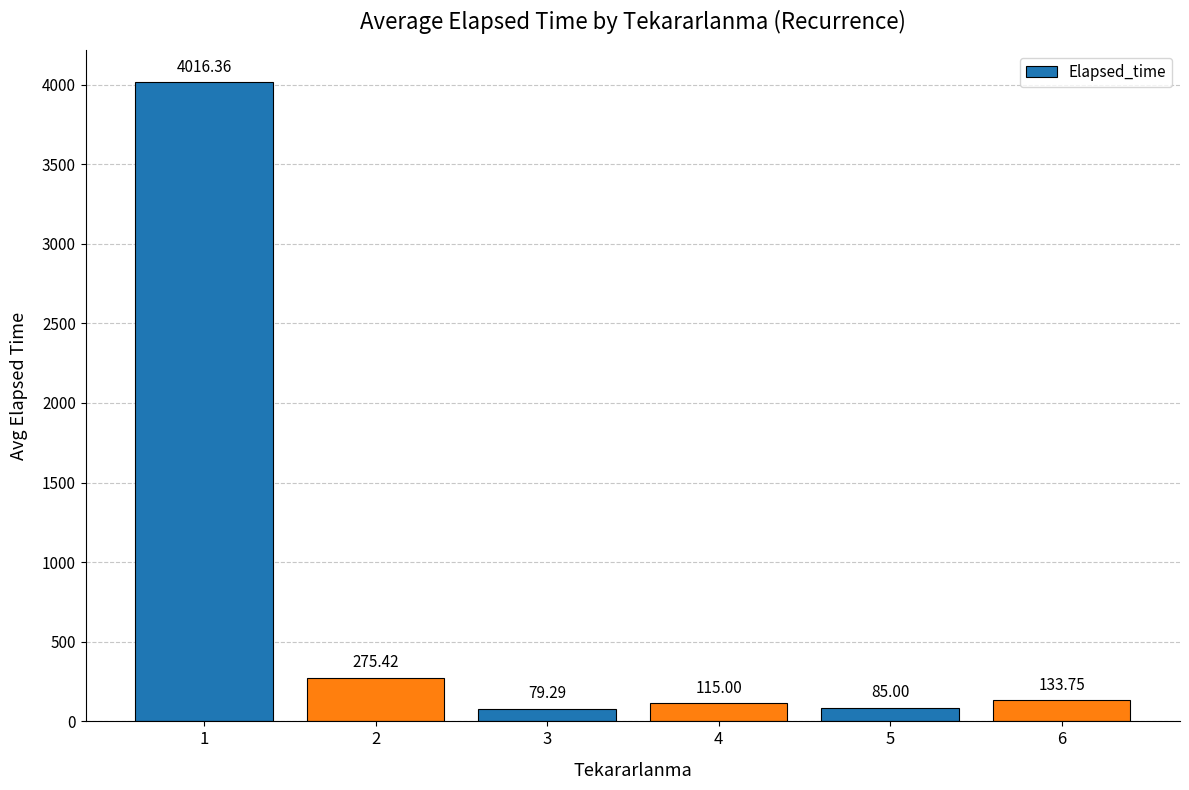

What is the change in value from 2 to 5?

-190.4